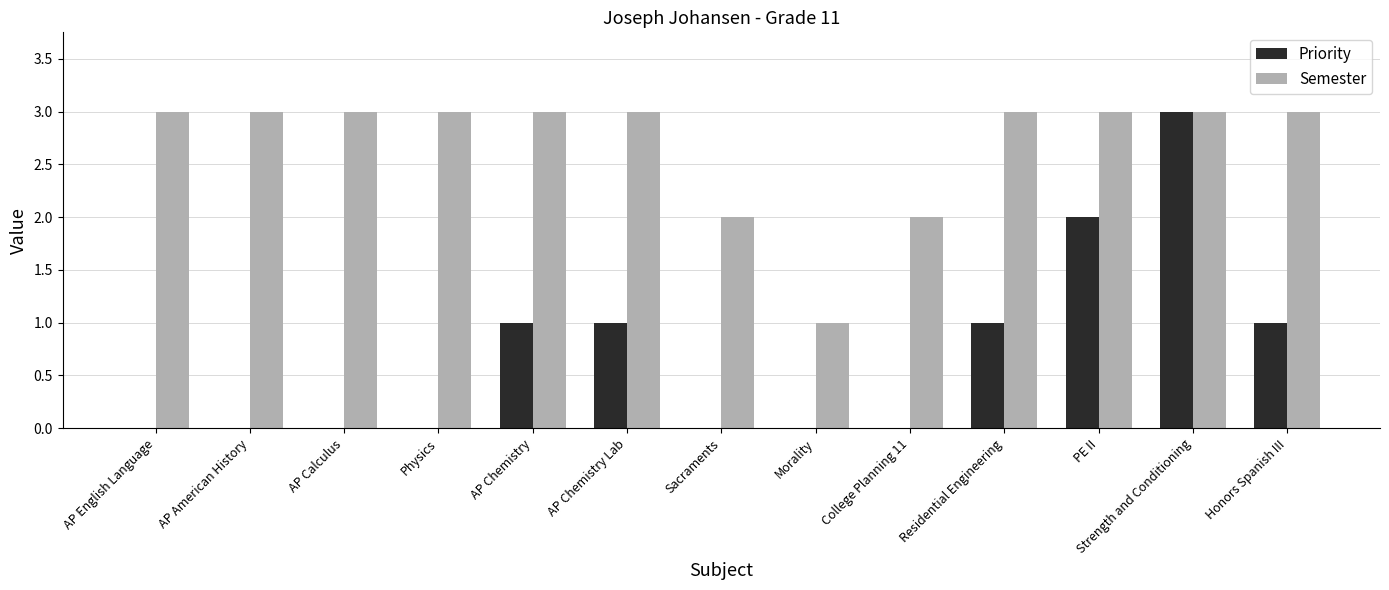

Which series has the largest total across all categories?

Semester